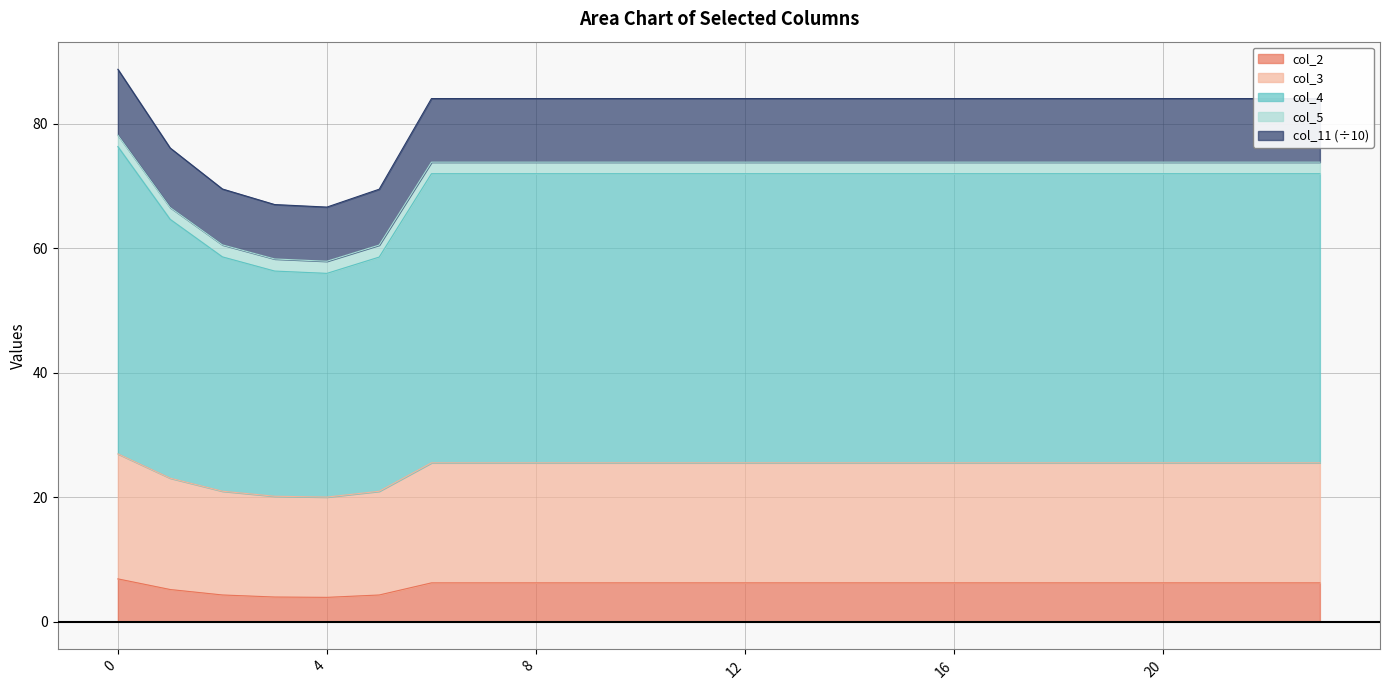

At which label does col_3 reach its minimum?

4